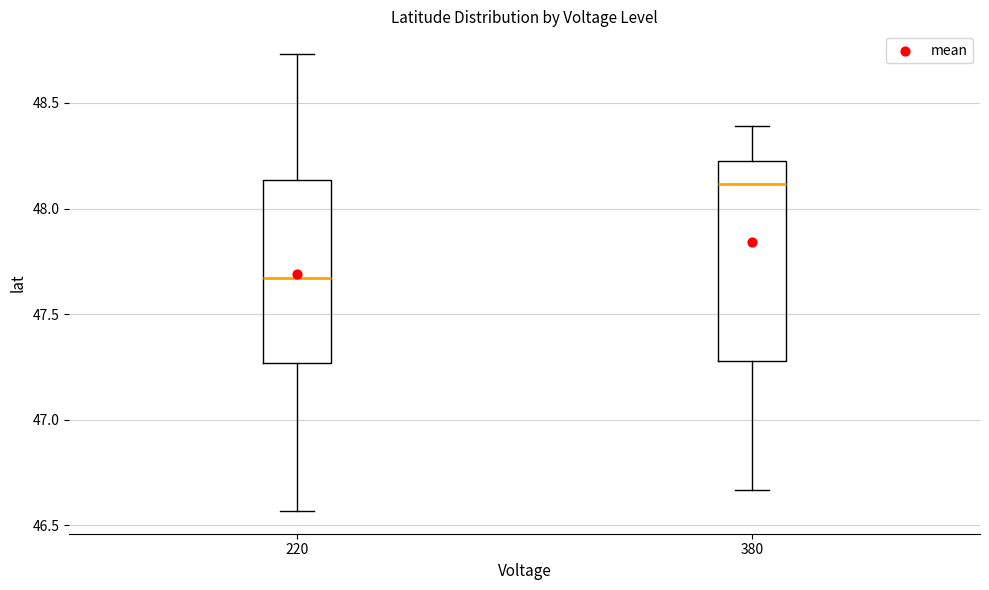

Which box's median line is the highest?

380